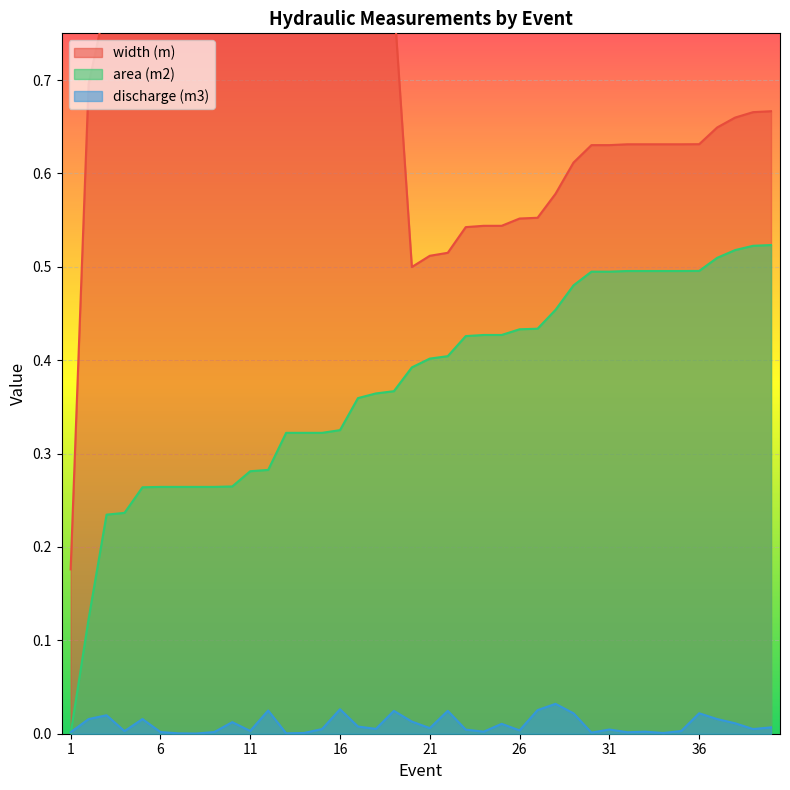

Is it true that discharge (m3) equals 0.0 at 14?

True